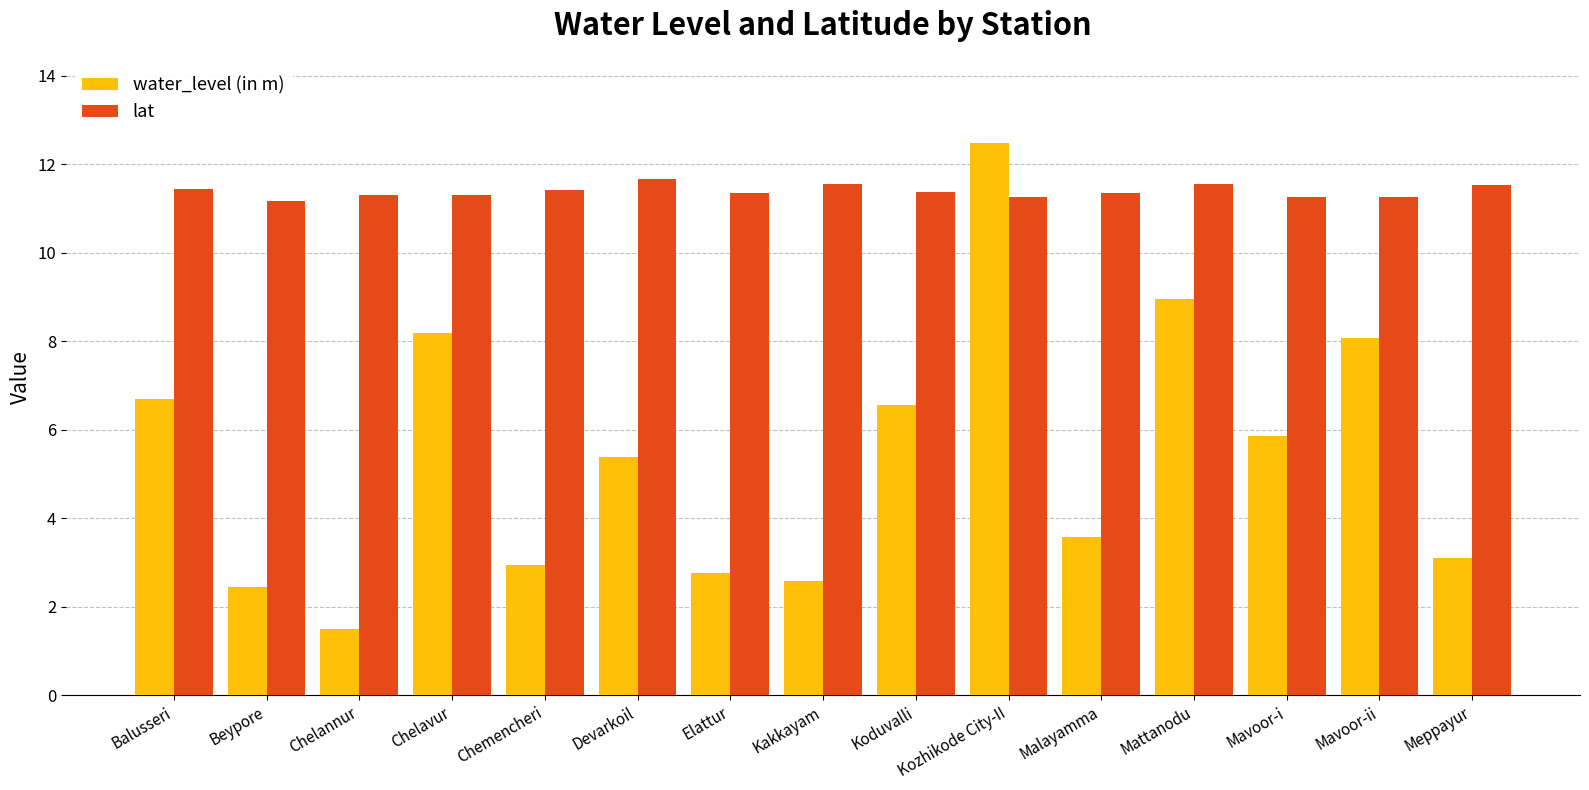

The value of water_level (in m) at Kakkayam is 3.7. True or false?

False